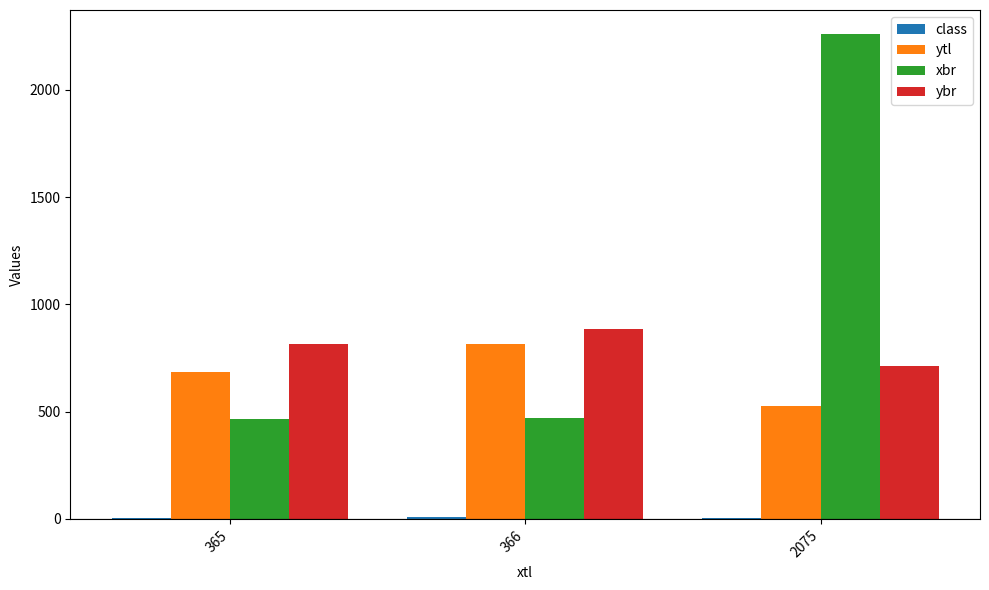

What is the maximum value for xbr?

2259.0